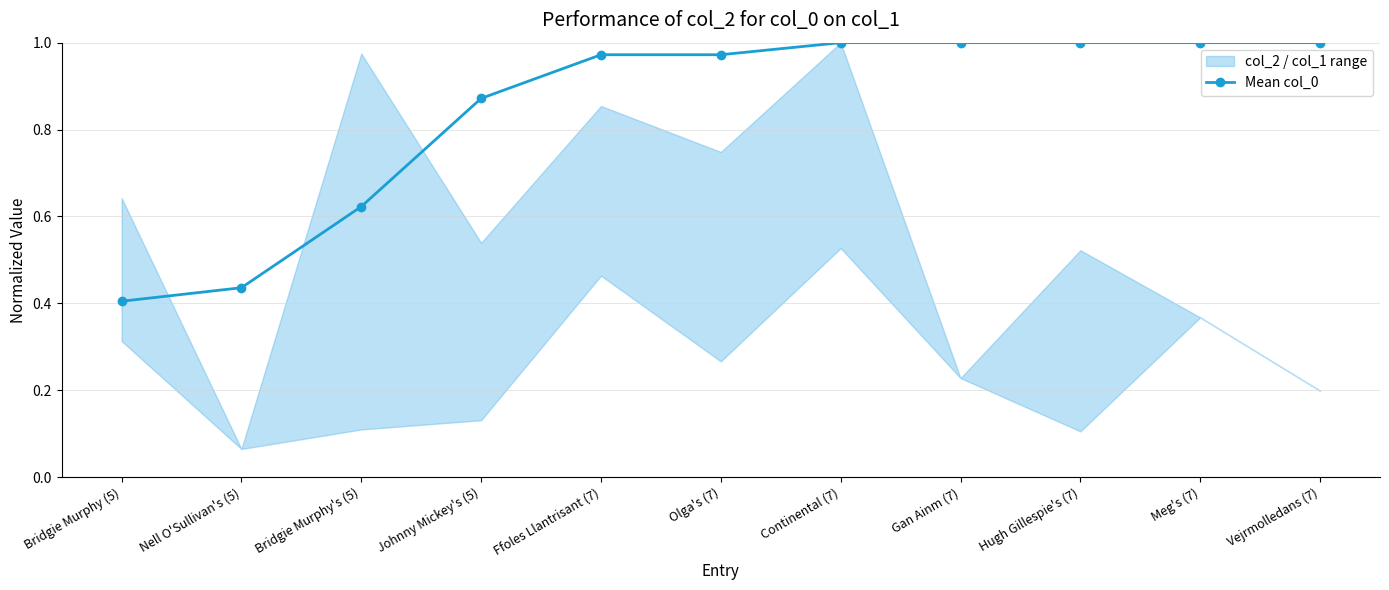

True or false: there are more than 1 points higher than both neighbors.

False